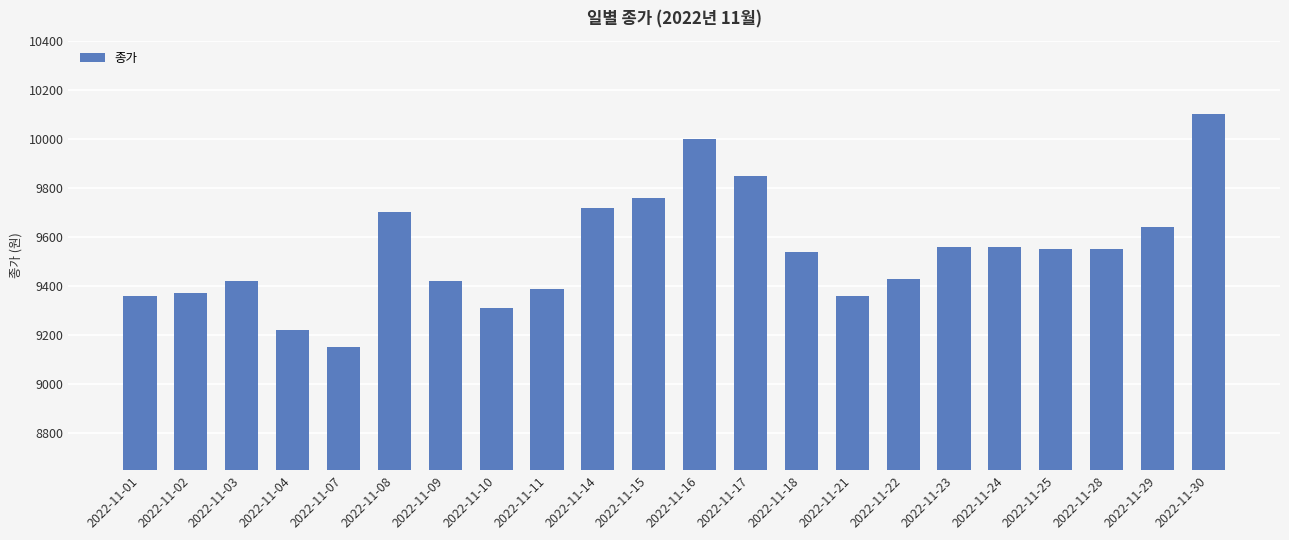

What is the difference between the maximum and minimum values?

950